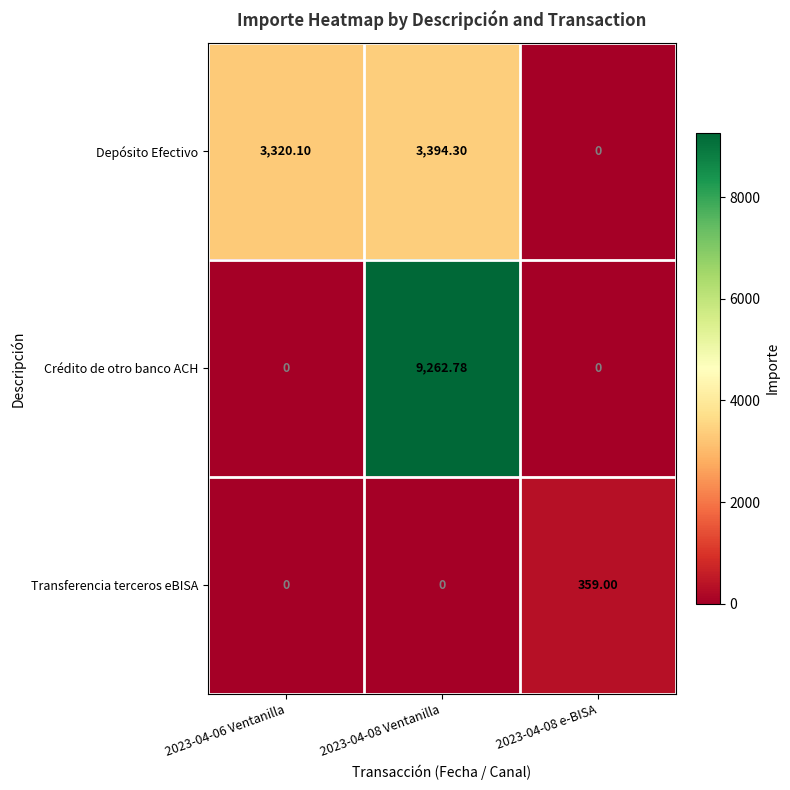

What is the difference between the highest and lowest values at 2023-04-08 Ventanilla?

9262.8